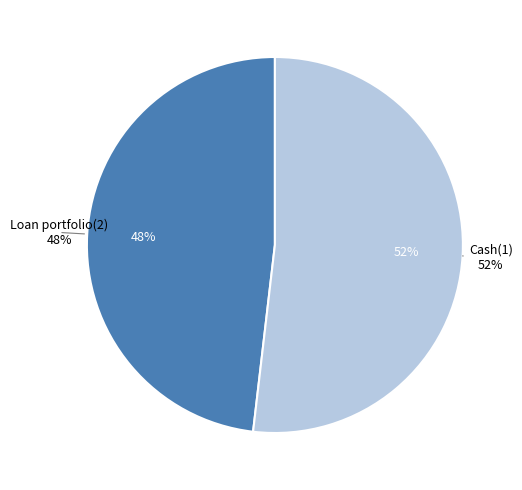

Combined, do Loan portfolio(2) and Cash(1) account for over 50%?

Yes